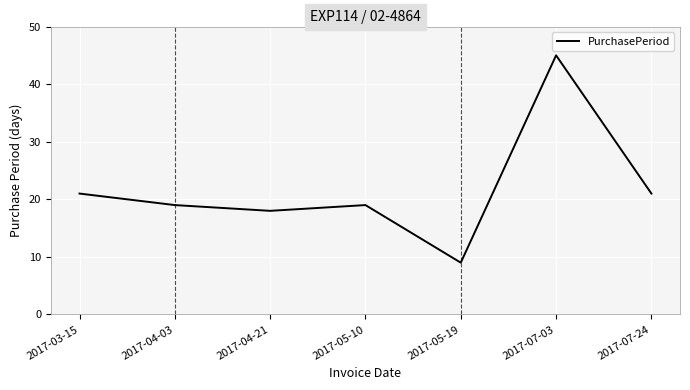

What is the maximum value shown in the chart?

45